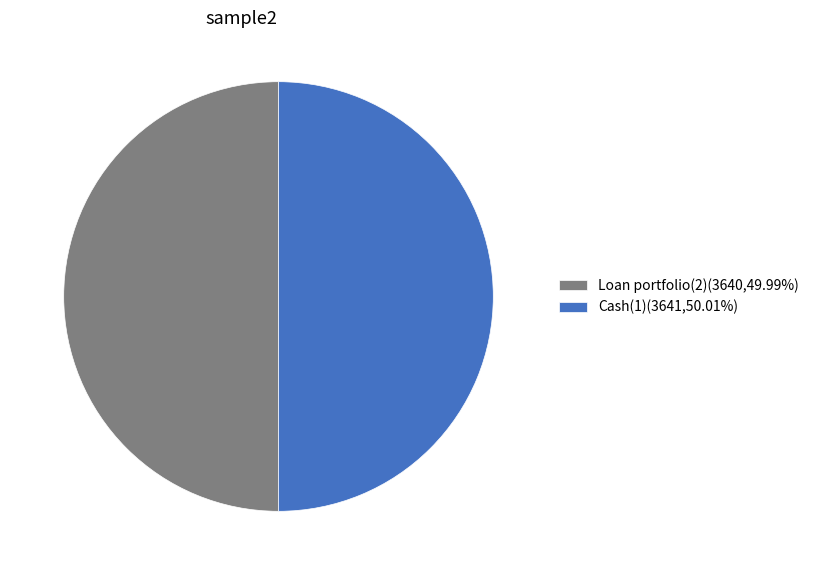

Is the sum of Cash(1)(3641,50.01%) and Loan portfolio(2)(3640,49.99%) greater than half?

Yes